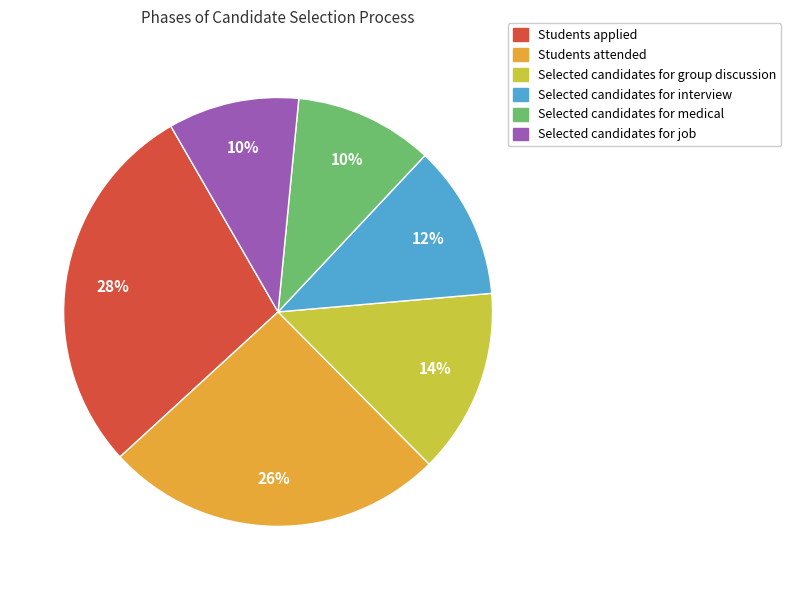

Count the number of slices in the pie.

6